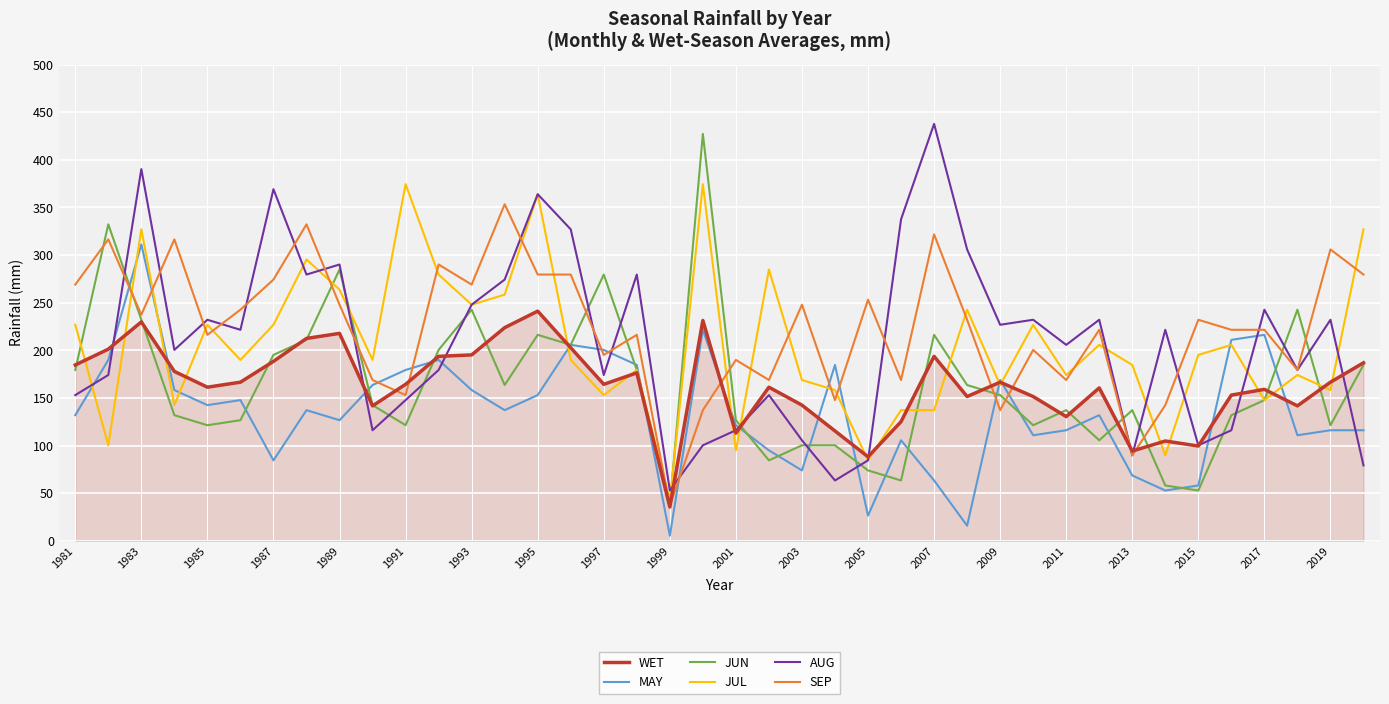

True or false: MAY and JUL cross at least once.

True